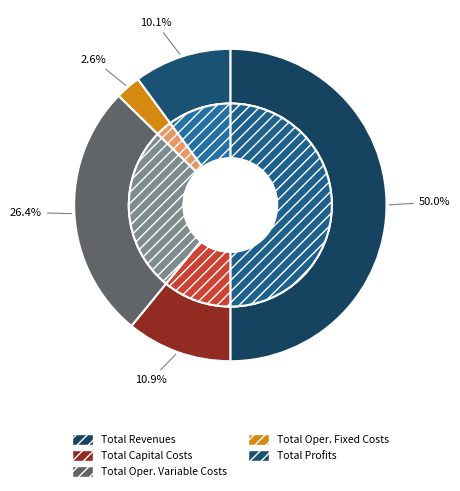

What portion of the pie excludes Total Revenues?

50.0%